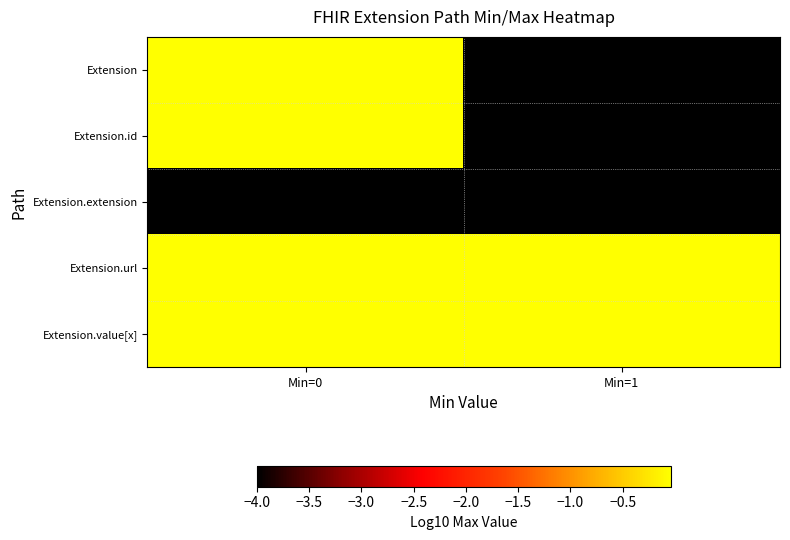

Reading left to right, what are all the values shown in this chart?

Extension: Min=0=-0.0	Min=1=-4.0
Extension.id: Min=0=-0.0	Min=1=-4.0
Extension.extension: Min=0=-4.0	Min=1=-4.0
Extension.url: Min=0=-0.0	Min=1=-0.0
Extension.value[x]: Min=0=-0.0	Min=1=-0.0